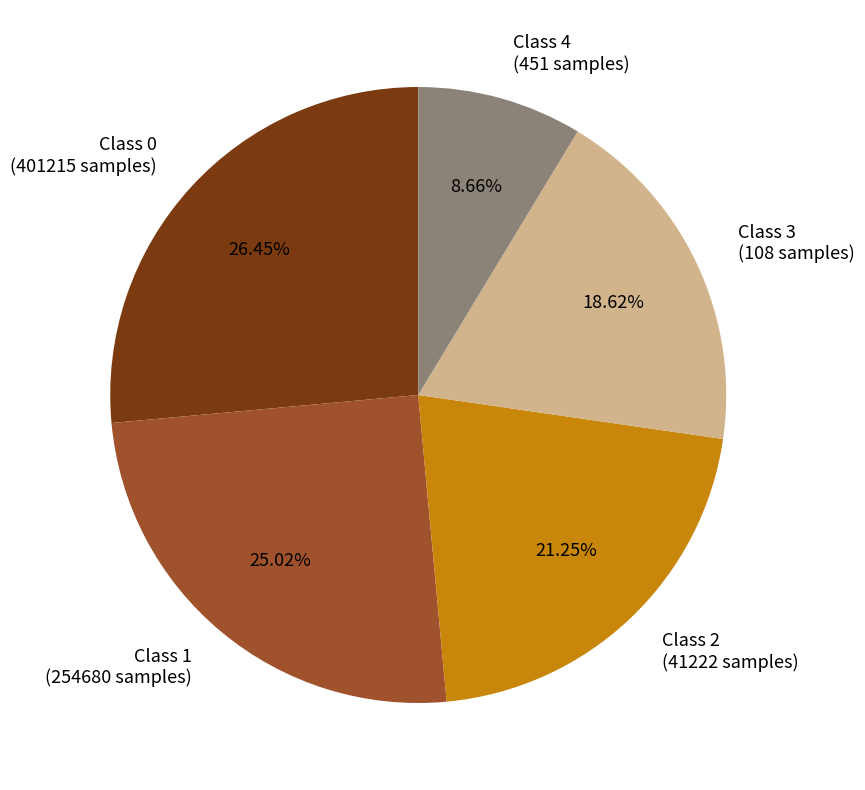

Count the number of slices in the pie.

5